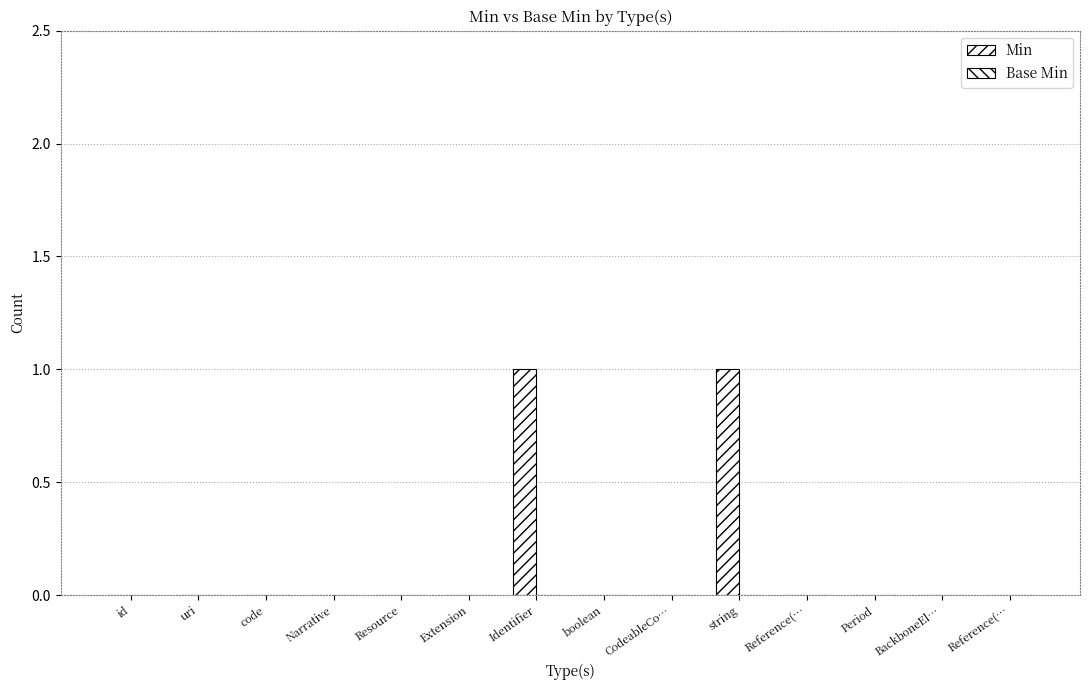

What is the label of the 12th bar from the right?

code